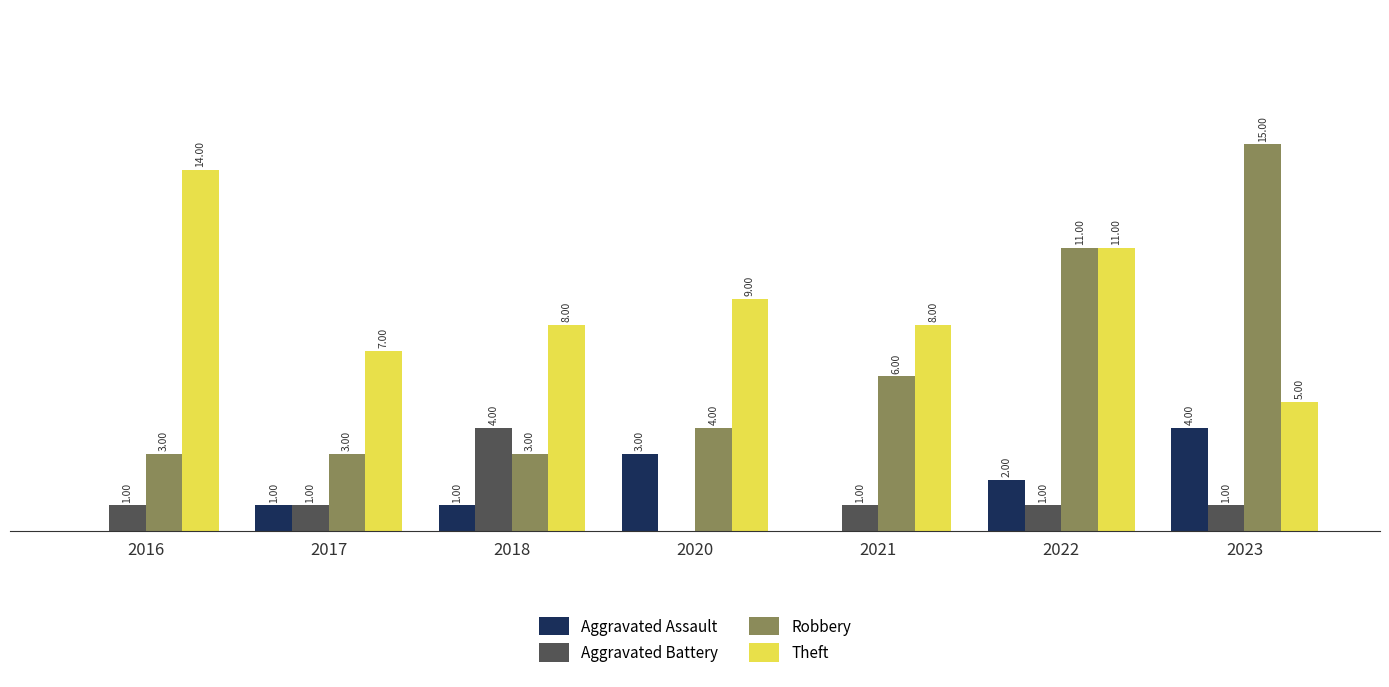

Which series has the largest total across all categories?

Theft